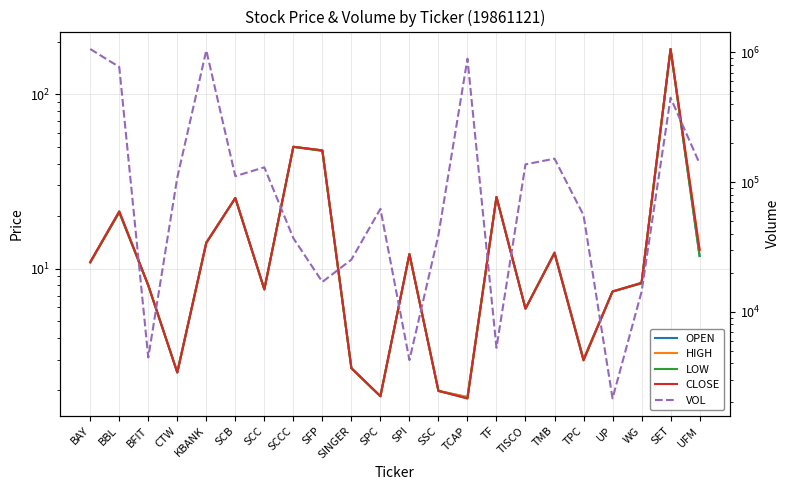

Reading left to right, what are all the values shown in this chart?

OPEN: BAY=10.9	BBL=21.3	BFIT=8.0	CTW=2.5	KBANK=14.1	SCB=25.4	SCC=7.6	SCCC=50.0	SFP=47.7	SINGER=2.7	SPC=1.8	SPI=12.1	SSC=2.0	TCAP=1.8	TF=25.8	TISCO=5.9	TMB=12.4	TPC=3.0	UP=7.4	WG=8.3	SET=182.2	UFM=11.8
HIGH: BAY=10.9	BBL=21.3	BFIT=8.0	CTW=2.5	KBANK=14.1	SCB=25.4	SCC=7.6	SCCC=50.0	SFP=47.7	SINGER=2.7	SPC=1.8	SPI=12.1	SSC=2.0	TCAP=1.8	TF=25.8	TISCO=5.9	TMB=12.4	TPC=3.0	UP=7.4	WG=8.3	SET=182.2	UFM=12.8
LOW: BAY=10.8	BBL=20.9	BFIT=8.0	CTW=2.5	KBANK=14.0	SCB=25.4	SCC=7.6	SCCC=50.0	SFP=47.3	SINGER=2.7	SPC=1.8	SPI=12.1	SSC=2.0	TCAP=1.8	TF=25.8	TISCO=5.9	TMB=12.3	TPC=3.0	UP=7.4	WG=8.2	SET=182.2	UFM=11.8
CLOSE: BAY=10.9	BBL=21.3	BFIT=8.0	CTW=2.5	KBANK=14.0	SCB=25.4	SCC=7.6	SCCC=50.0	SFP=47.7	SINGER=2.7	SPC=1.8	SPI=12.1	SSC=2.0	TCAP=1.8	TF=25.8	TISCO=5.9	TMB=12.3	TPC=3.0	UP=7.4	WG=8.3	SET=182.2	UFM=12.8
VOL: BAY=1062255.0	BBL=772280.0	BFIT=4446.0	CTW=108541.0	KBANK=1036927.0	SCB=111205.0	SCC=130000.0	SCCC=36952.0	SFP=17000.0	SINGER=25257.0	SPC=62220.0	SPI=4246.0	SSC=39130.0	TCAP=894615.0	TF=5282.0	TISCO=136988.0	TMB=151618.0	TPC=55599.0	UP=2148.0	WG=14252.0	SET=447500.0	UFM=139000.0